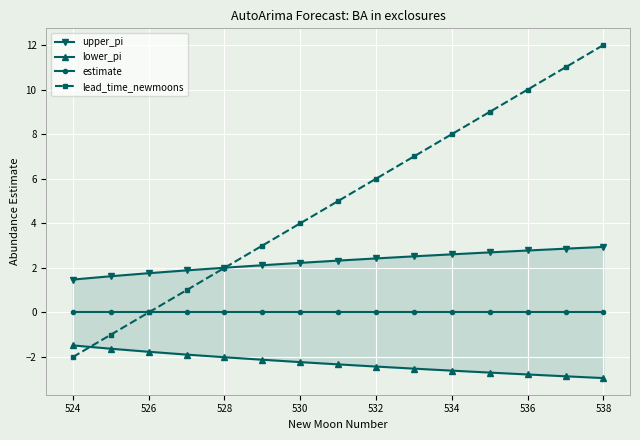

At which label does lead_time_newmoons reach its peak?

538